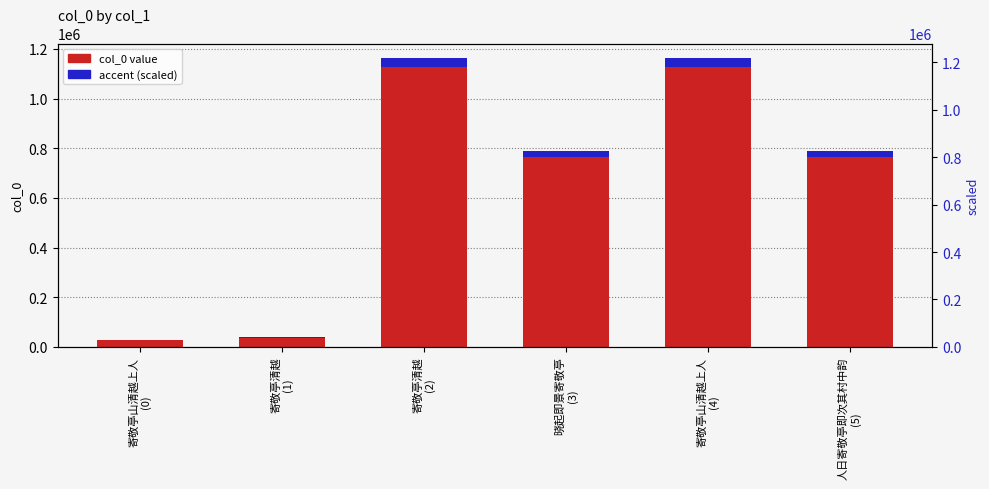

Which series has the largest total across all categories?

col_0 value